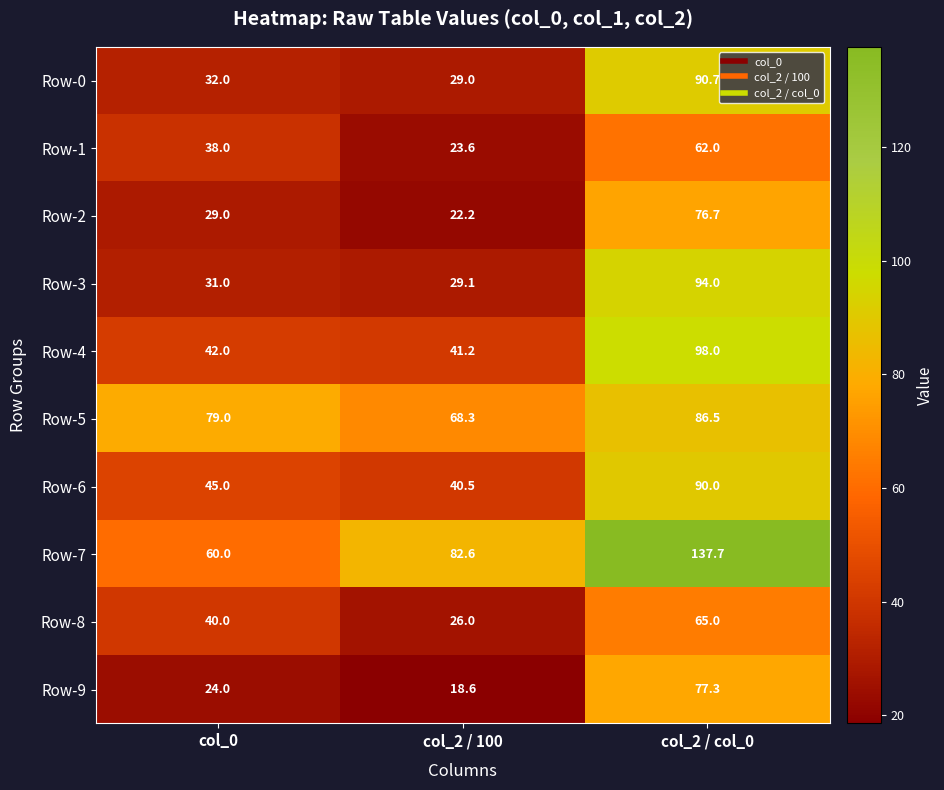

Reading right to left, list all the values displayed in this chart.

Row-0: col_2 / col_0=90.7	col_2 / 100=29.0	col_0=32.0
Row-1: col_2 / col_0=62.0	col_2 / 100=23.6	col_0=38.0
Row-2: col_2 / col_0=76.7	col_2 / 100=22.2	col_0=29.0
Row-3: col_2 / col_0=94.0	col_2 / 100=29.1	col_0=31.0
Row-4: col_2 / col_0=98.0	col_2 / 100=41.2	col_0=42.0
Row-5: col_2 / col_0=86.5	col_2 / 100=68.3	col_0=79.0
Row-6: col_2 / col_0=90.0	col_2 / 100=40.5	col_0=45.0
Row-7: col_2 / col_0=137.7	col_2 / 100=82.6	col_0=60.0
Row-8: col_2 / col_0=65.0	col_2 / 100=26.0	col_0=40.0
Row-9: col_2 / col_0=77.3	col_2 / 100=18.6	col_0=24.0